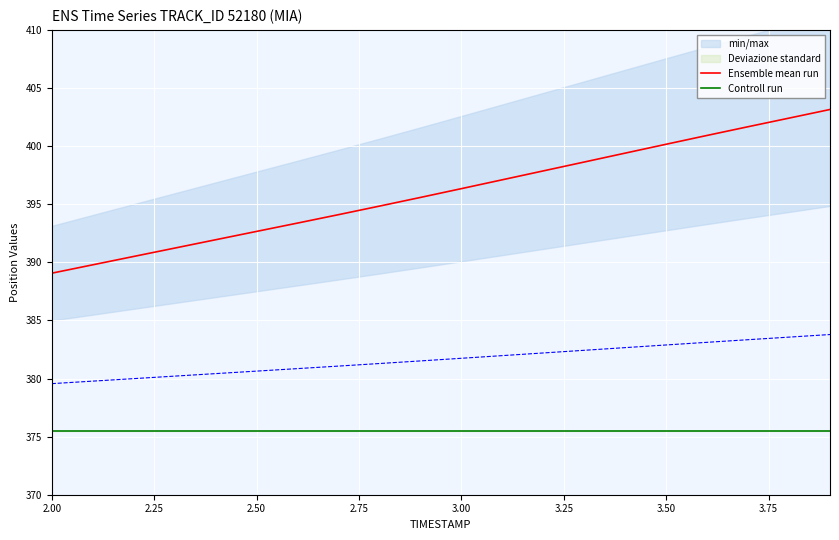

What is the maximum value shown in the chart?

403.2